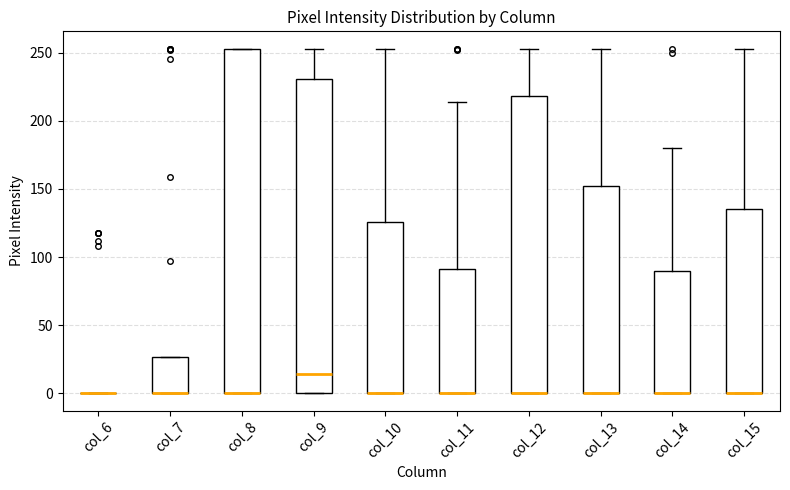

Where is the lower edge of the box for col_7 on the y-axis? The values are not printed on the chart, so give them approximately, as read against the axis.

0